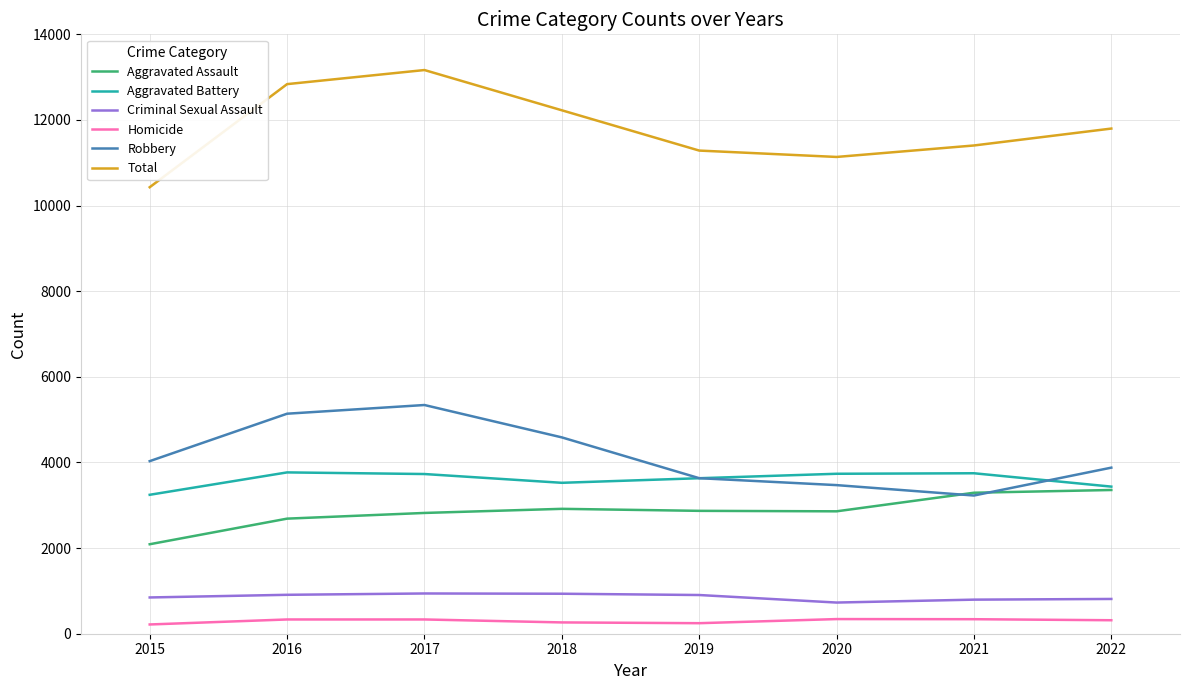

Which series has the largest total across all categories?

Total